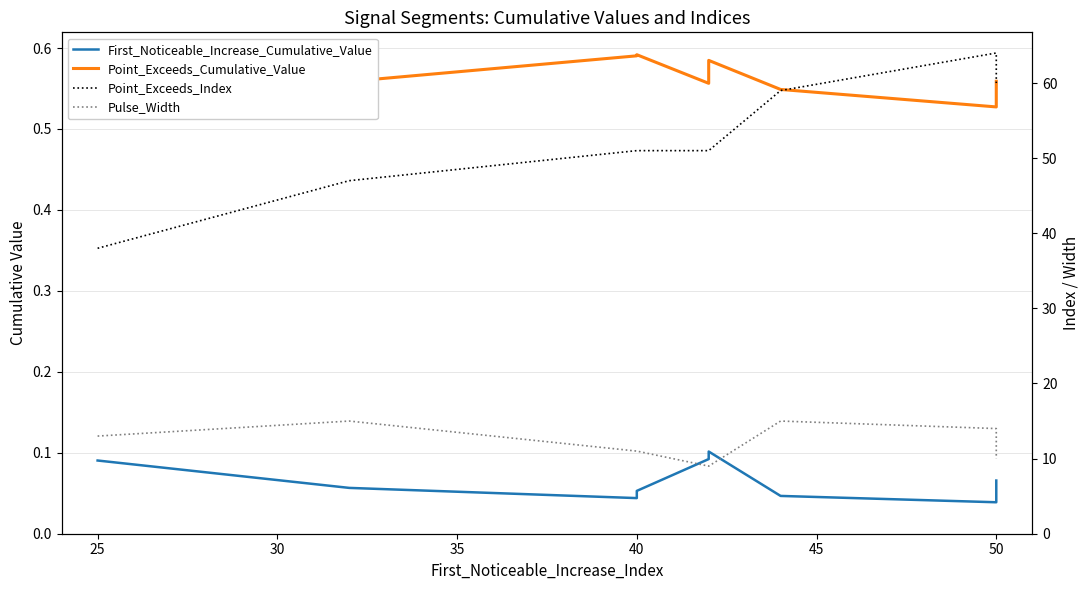

Reading left to right, transcribe all the data shown in this chart.

First_Noticeable_Increase_Cumulative_Value: 0.1	0.1	0.0	0.1	0.1	0.1	0.0	0.0	0.1
Point_Exceeds_Cumulative_Value: 0.5	0.6	0.6	0.6	0.6	0.6	0.5	0.5	0.6
Point_Exceeds_Index: 38.0	47.0	51.0	51.0	51.0	51.0	59.0	64.0	60.0
Pulse_Width: 13.0	15.0	11.0	11.0	9.0	9.0	15.0	14.0	10.0